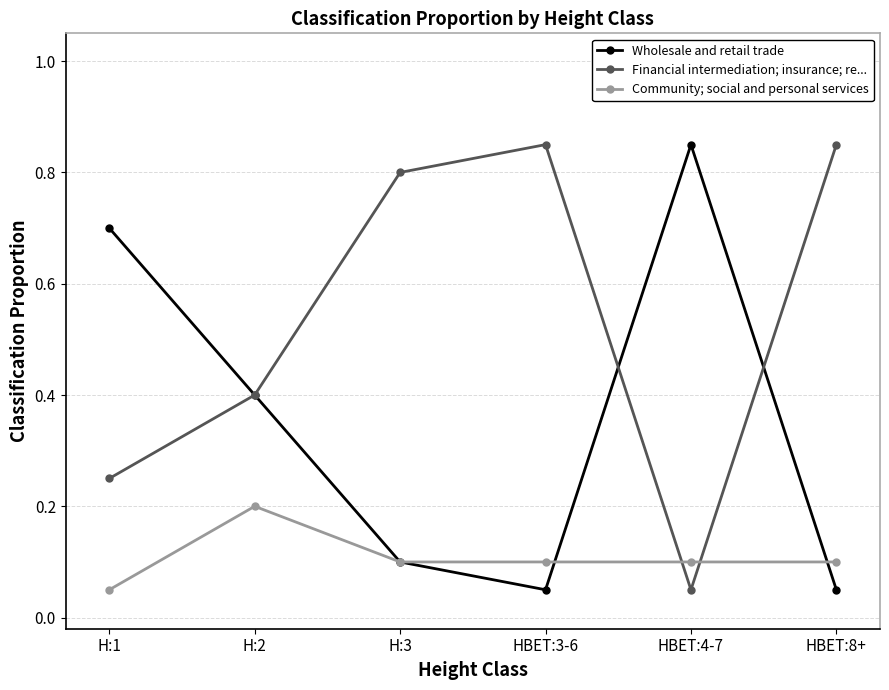

What is the label of the 2nd point from the right?

HBET:4-7